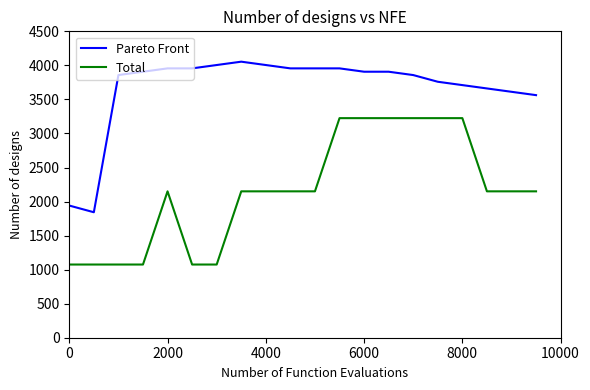

What is the difference between the maximum and minimum values in the Pareto Front series?

2211.4